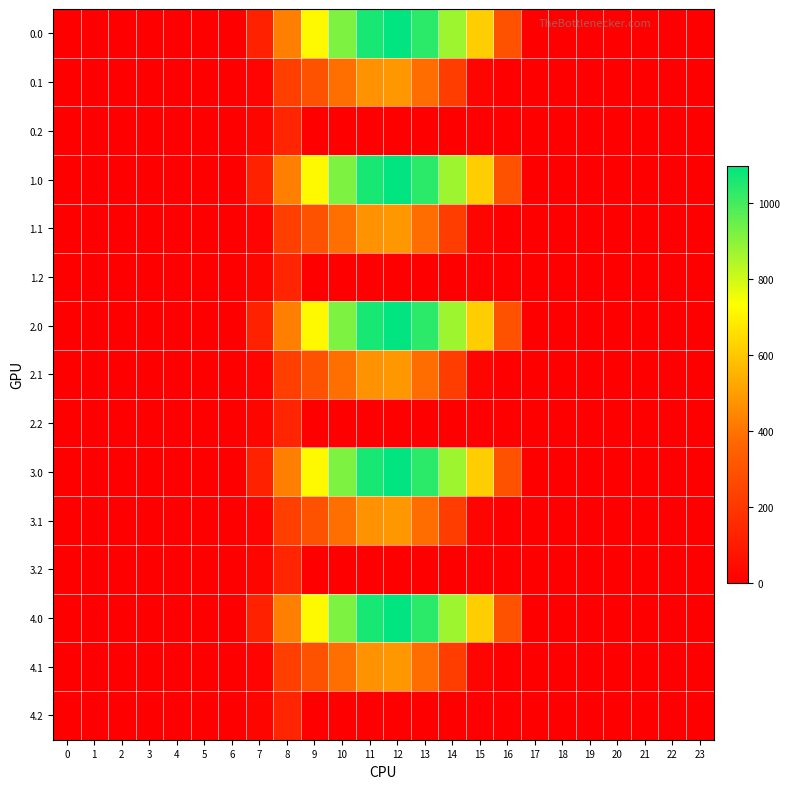

How many data points does each series have?

24